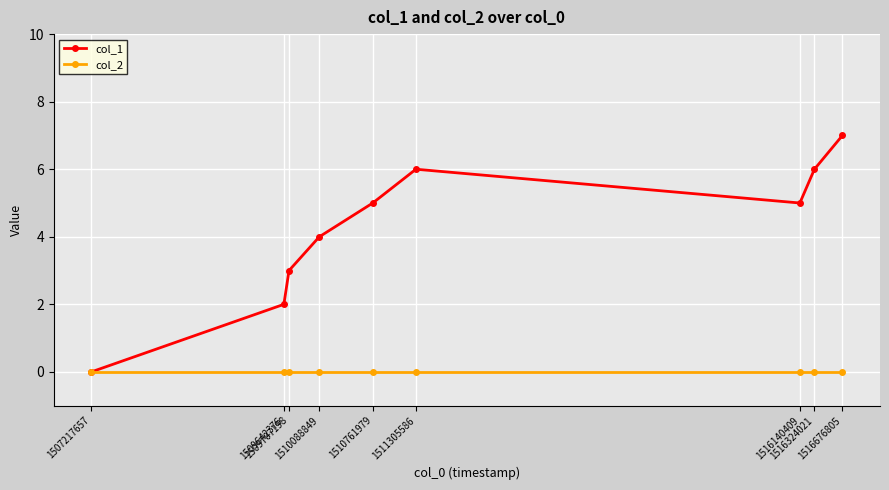

At which label does col_1 reach its minimum?

1507217657